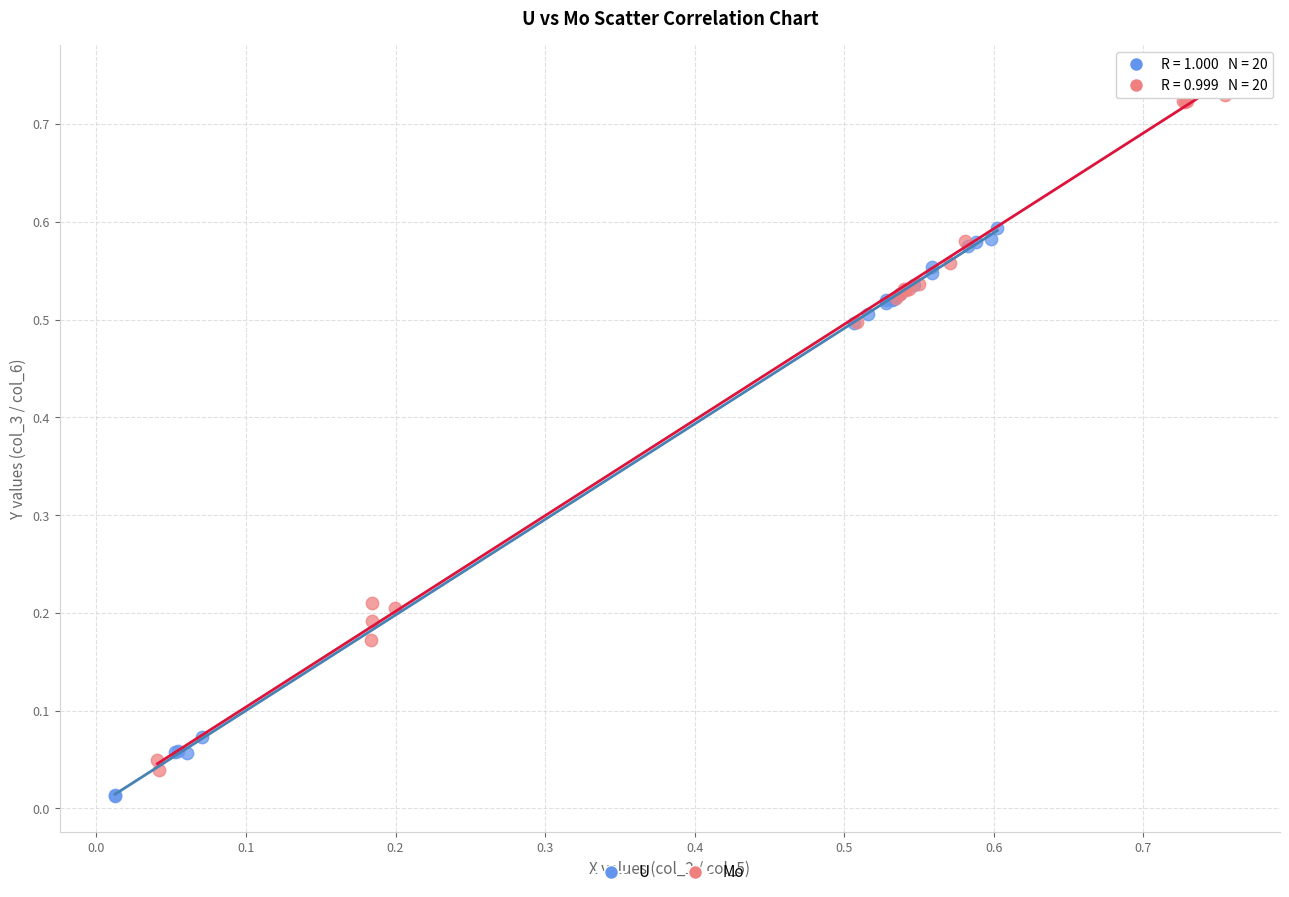

Which series has the largest Y range (max minus min)?

Mo